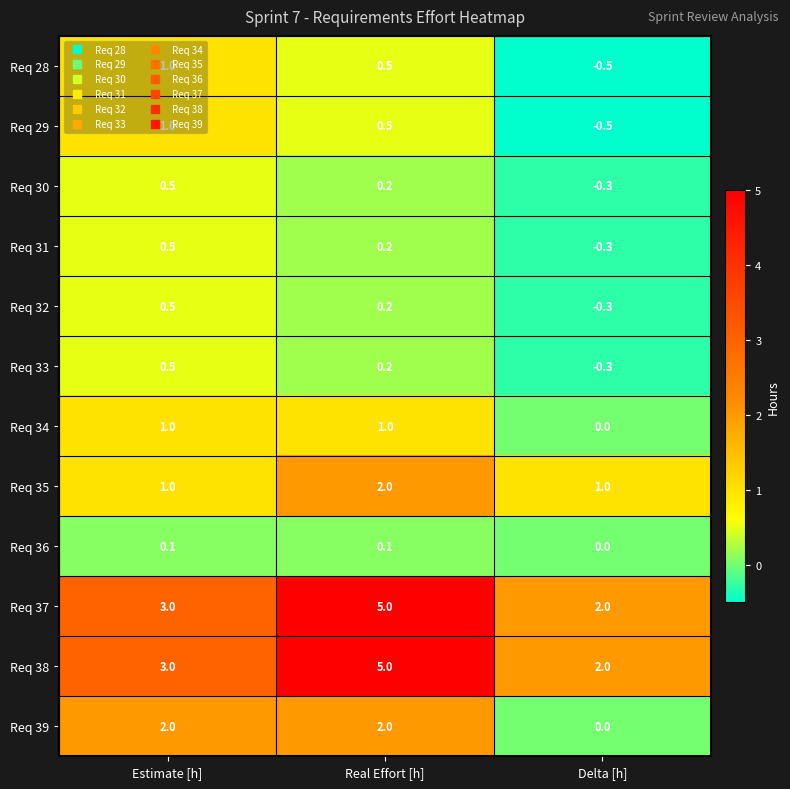

Is the value of Req 39 at Delta [h] greater than the value of Req 33 at Estimate [h]?

No